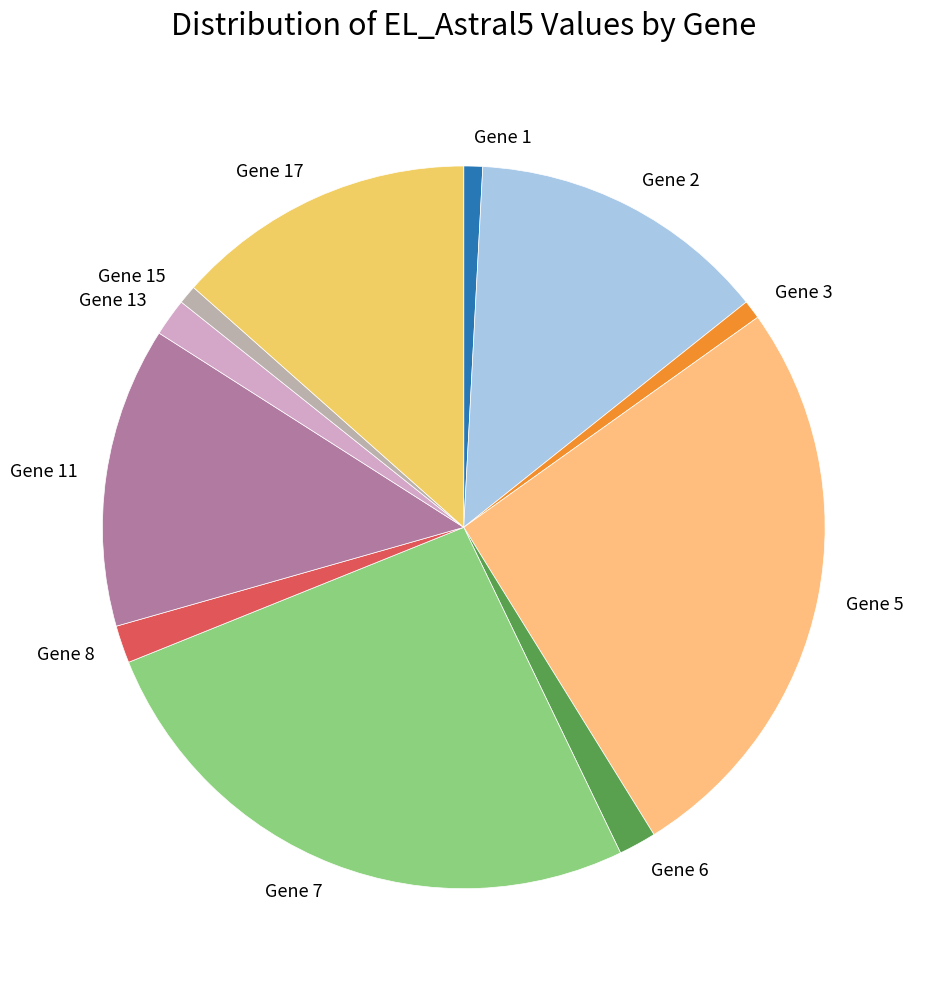

Is there a majority slice in this chart?

No